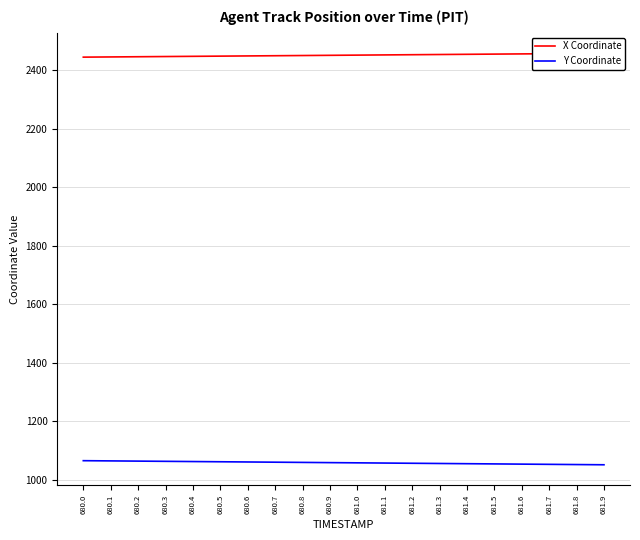

True or false: X Coordinate and Y Coordinate cross at least once.

False